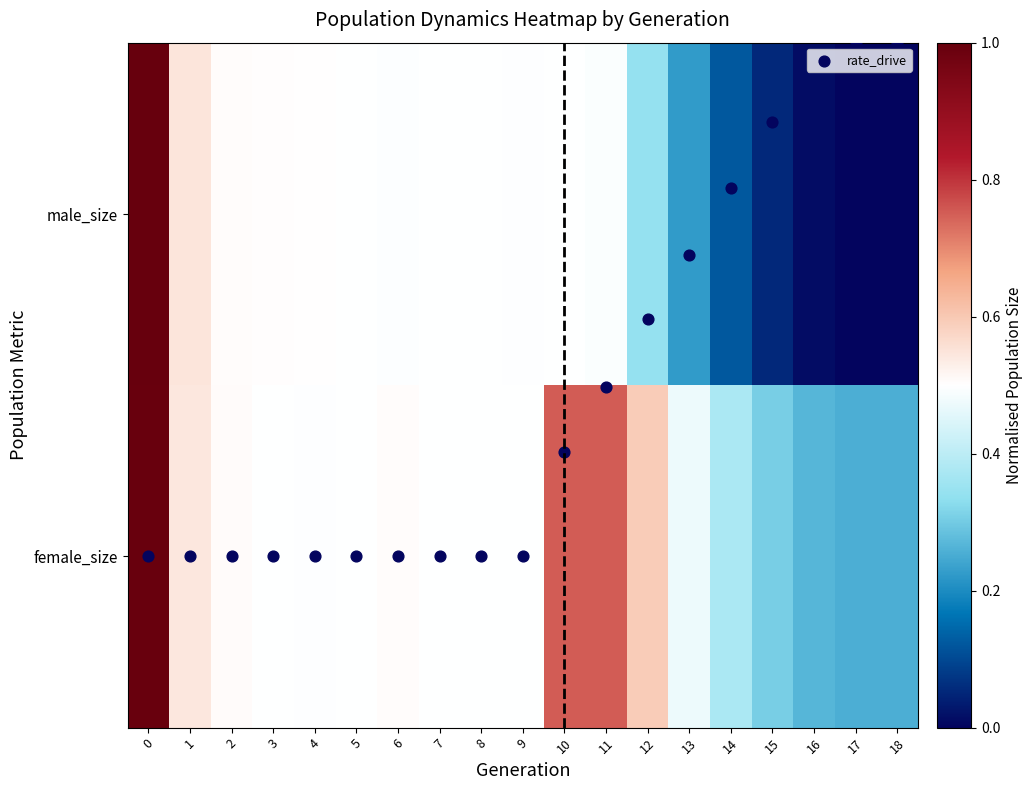

Reading left to right, extract all data points from this chart.

row_0: 0=1.0	1=0.5	2=0.5	3=0.5	4=0.5	5=0.5	6=0.5	7=0.5	8=0.5	9=0.5	10=0.8	11=0.8	12=0.6	13=0.5	14=0.4	15=0.3	16=0.3	17=0.3	18=0.3
row_1: 0=1.0	1=0.5	2=0.5	3=0.5	4=0.5	5=0.5	6=0.5	7=0.5	8=0.5	9=0.5	10=0.5	11=0.5	12=0.3	13=0.2	14=0.1	15=0.1	16=0.0	17=0.0	18=0.0
rate_drive: 0=0.0	1=0.0	2=0.0	3=0.0	4=0.0	5=0.0	6=0.0	7=0.0	8=0.0	9=0.0	10=0.3	11=0.5	12=0.7	13=0.9	14=1.1	15=1.3	16=1.4	17=1.5	18=1.5